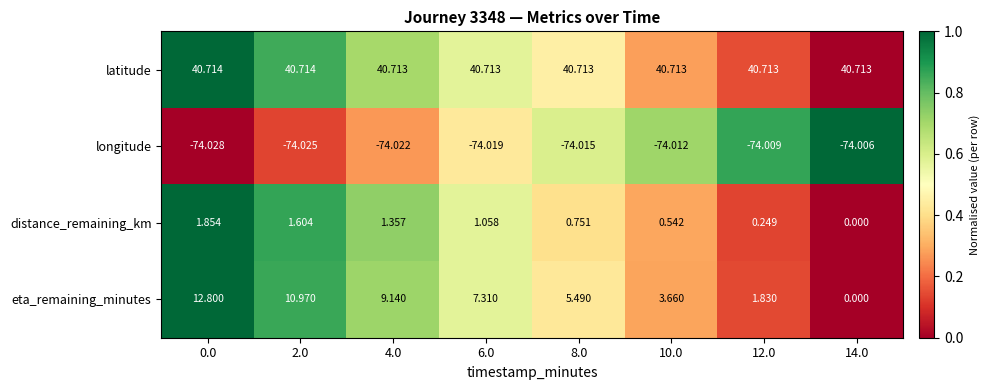

How many distinct data groups are displayed?

4